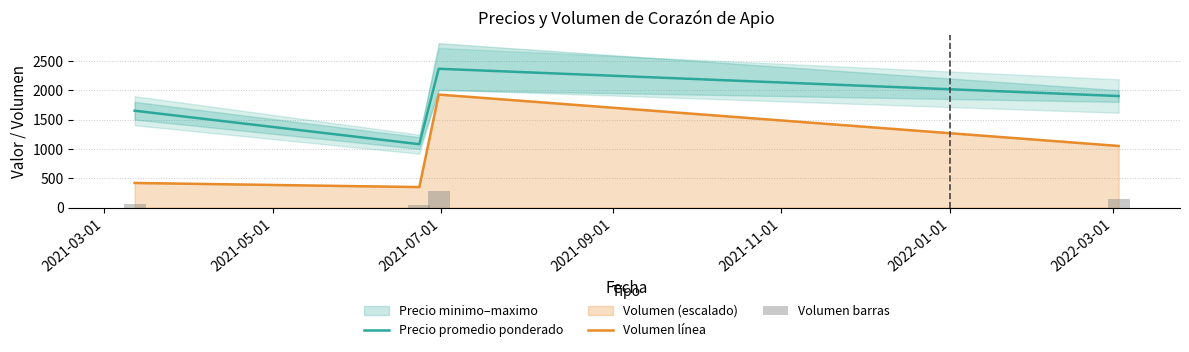

True or false: Precio promedio ponderado and Volumen línea cross at least once.

False